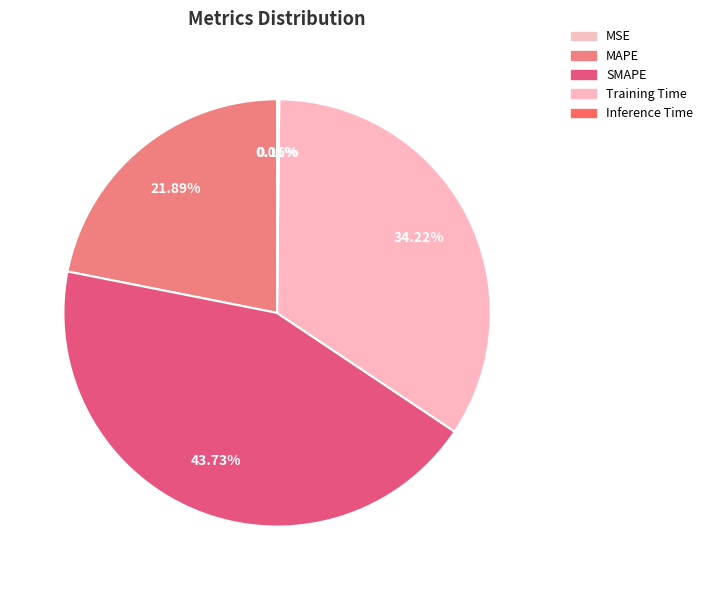

Rank the categories by value from lowest to highest.

MSE, Inference Time, MAPE, Training Time, SMAPE